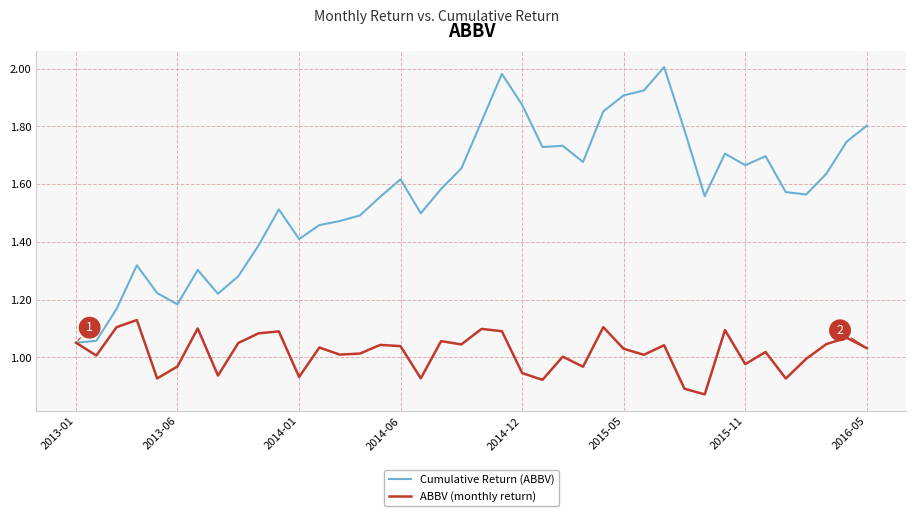

How many lines are shown in the chart?

2